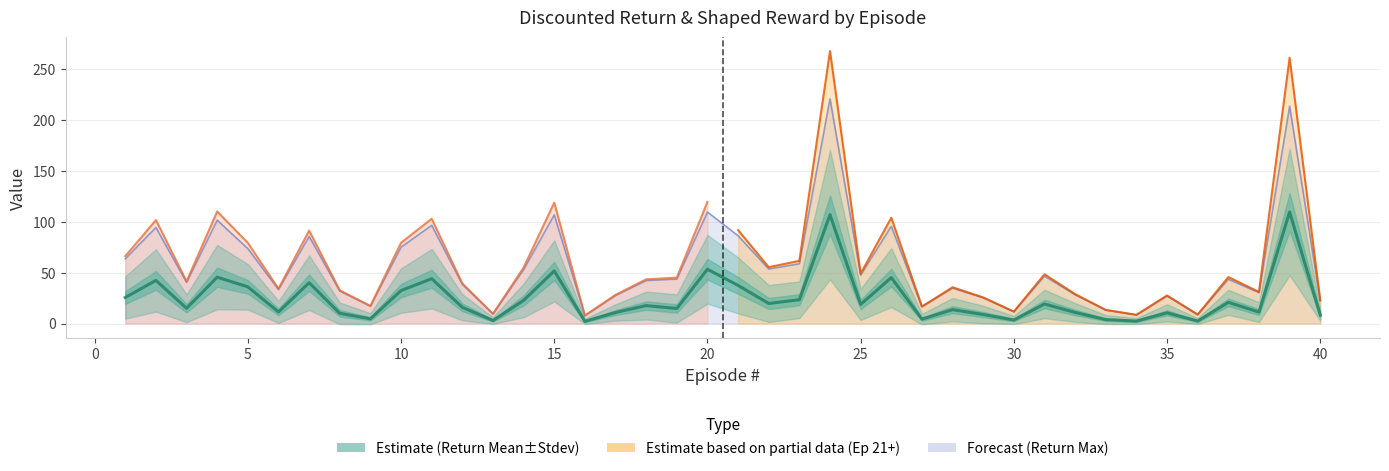

True or false: the data has more than 0 interior local peaks.

True